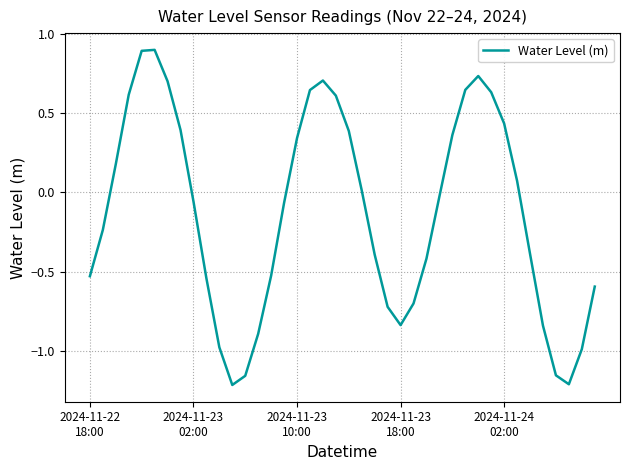

True or false: there are more than 2 points higher than both neighbors.

True